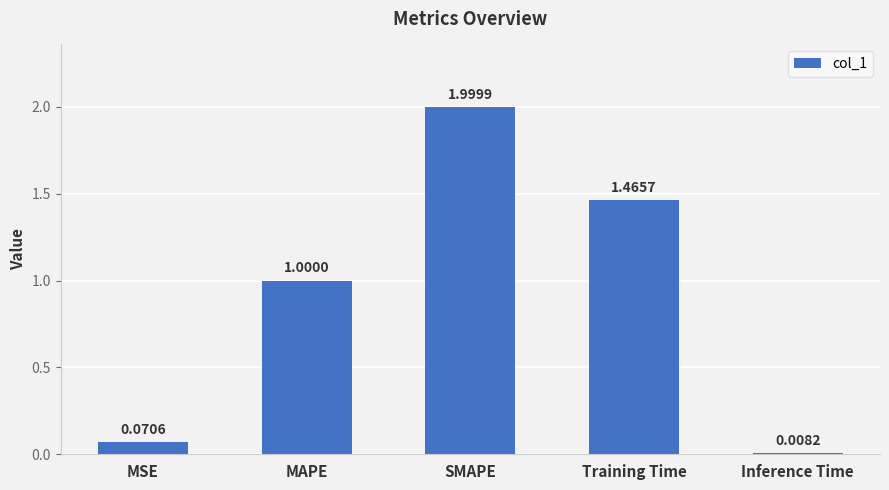

What is the greatest value displayed?

2.0